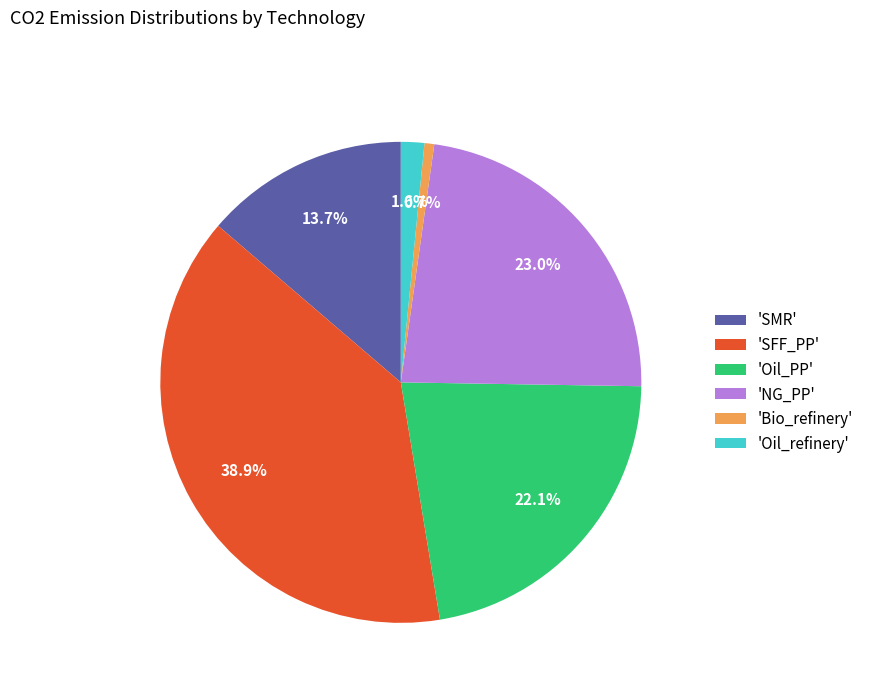

Is there any slice that represents more than half of the pie?

No